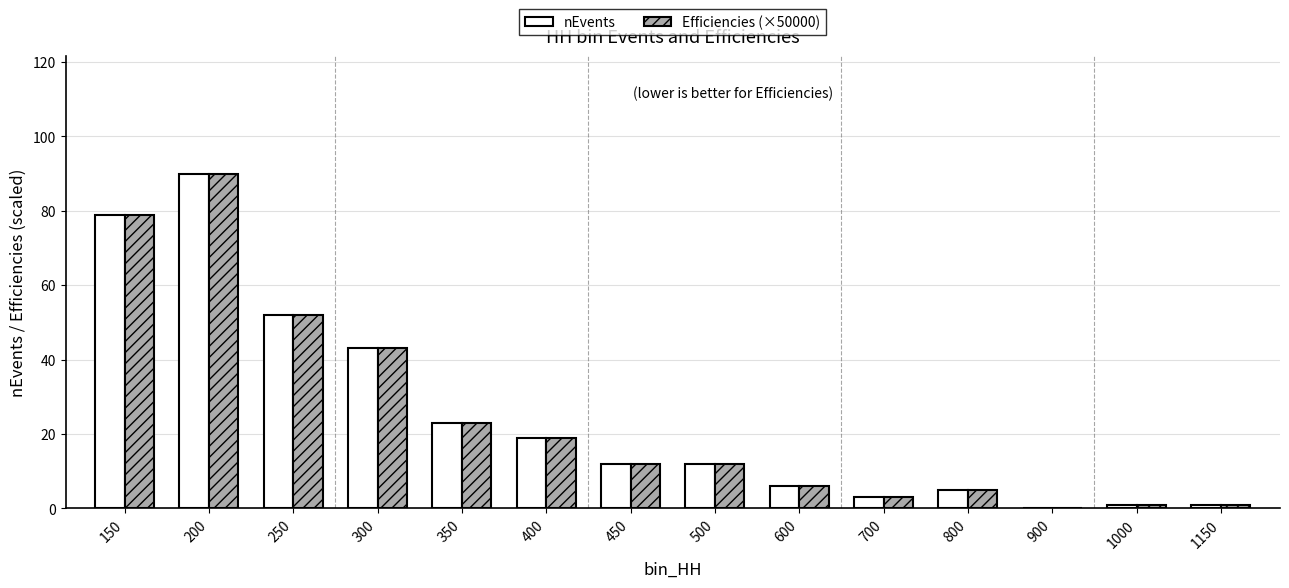

Are the bars horizontal?

No